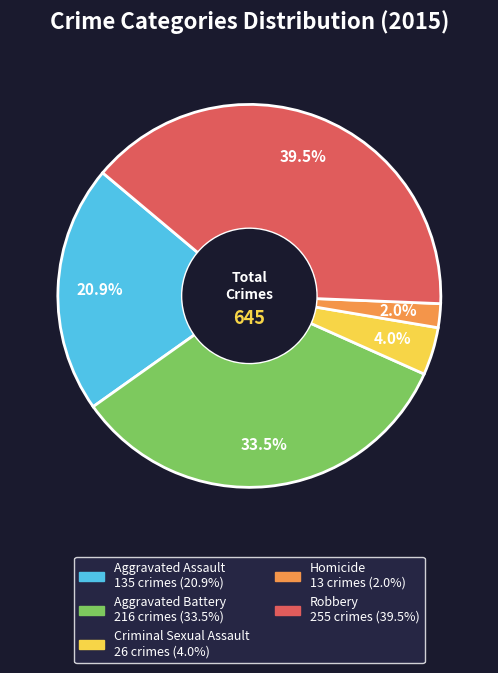

Which slice is the largest?

Robbery